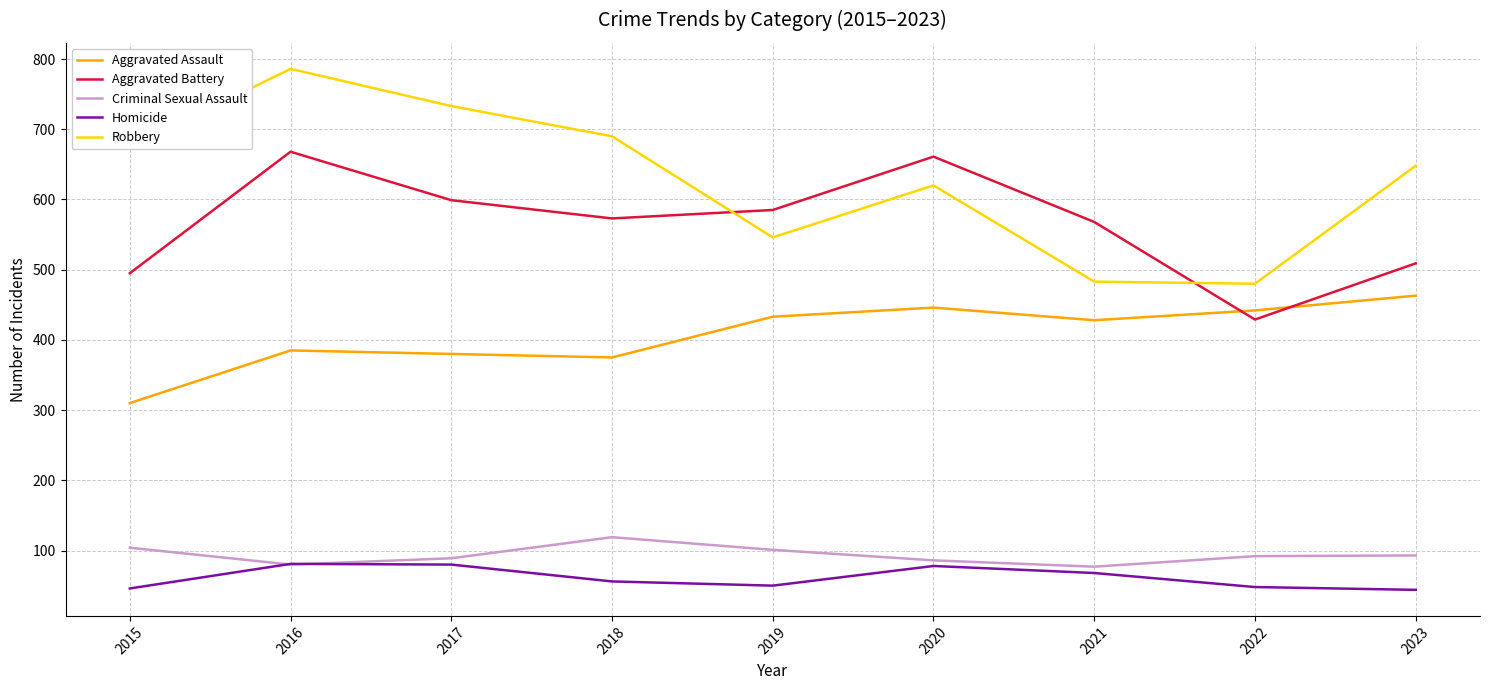

What is the minimum value shown in the chart?

44